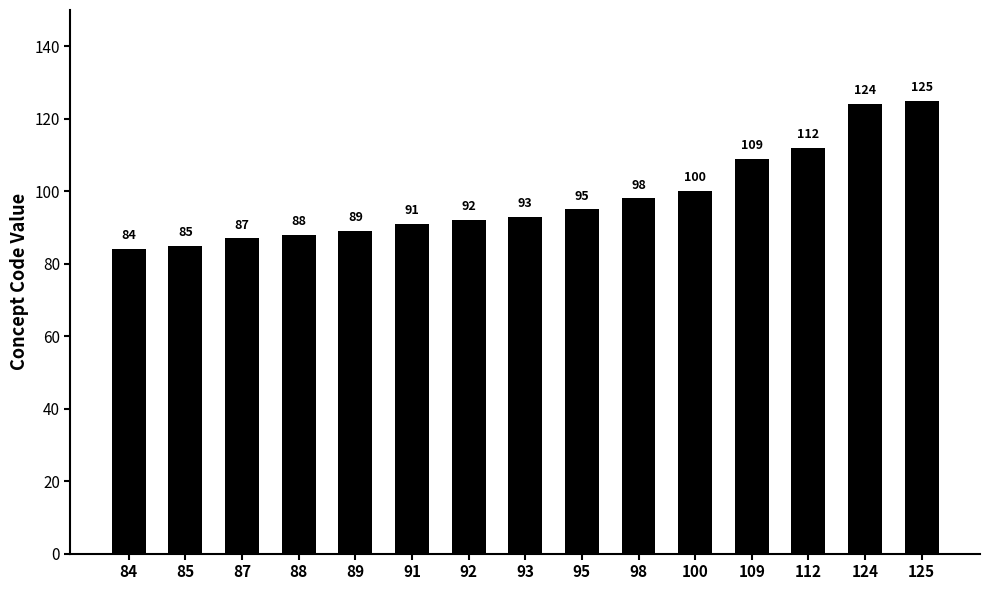

Which label corresponds to the smallest value in the chart?

84